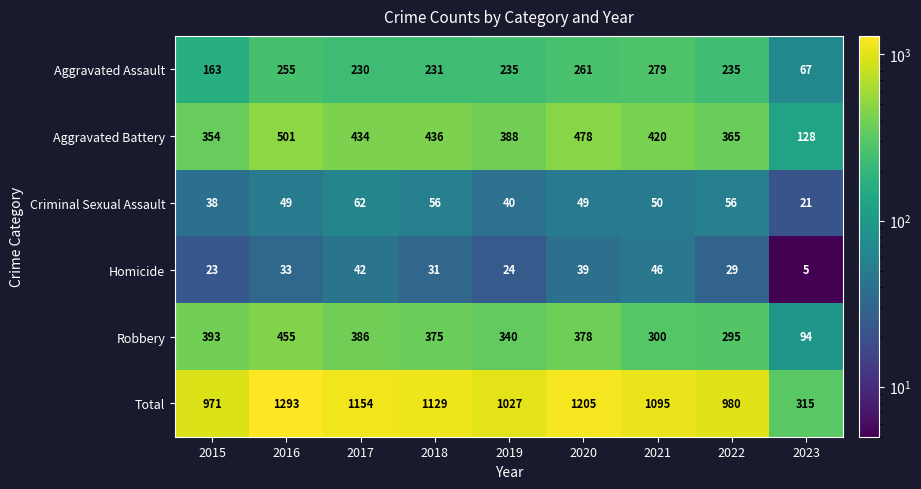

At 2023, list the series in order from largest to smallest.

Total, Aggravated Battery, Robbery, Aggravated Assault, Criminal Sexual Assault, Homicide